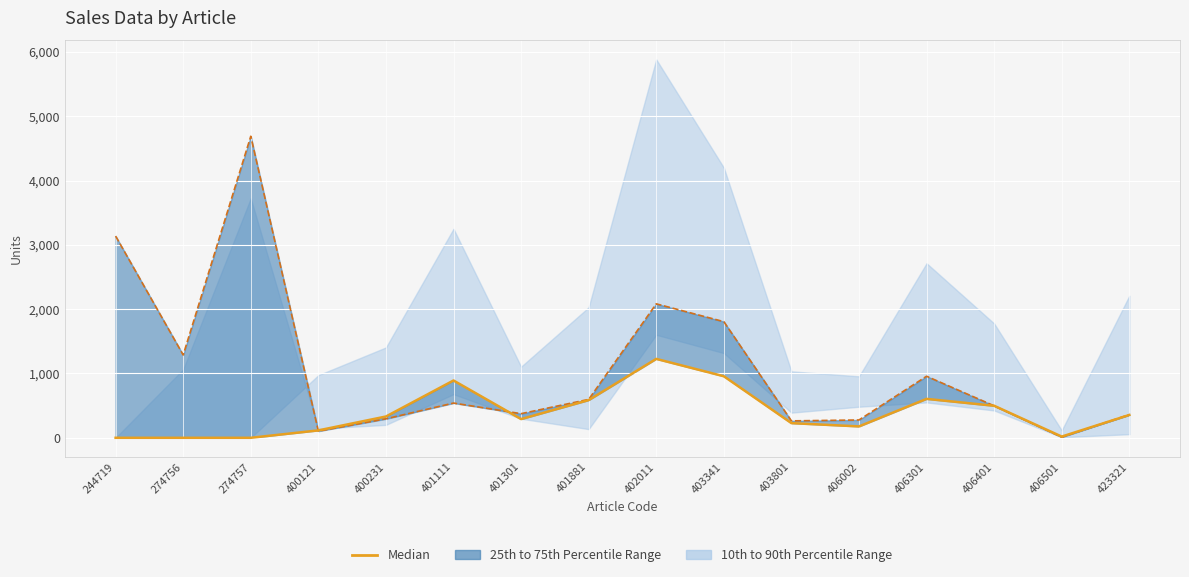

True or false: the data shows 112 at 406002.

False